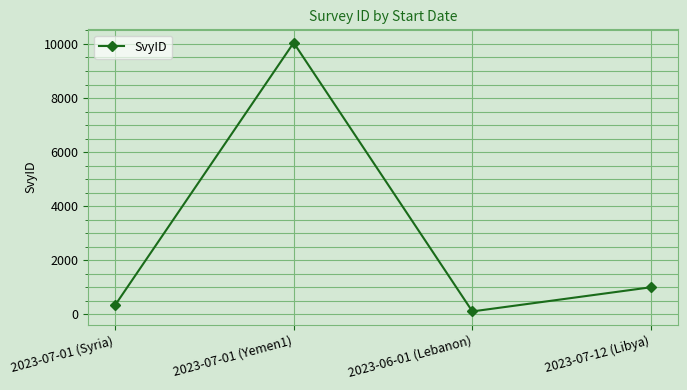

Where is the first local maximum?

2023-07-01 (Yemen1)